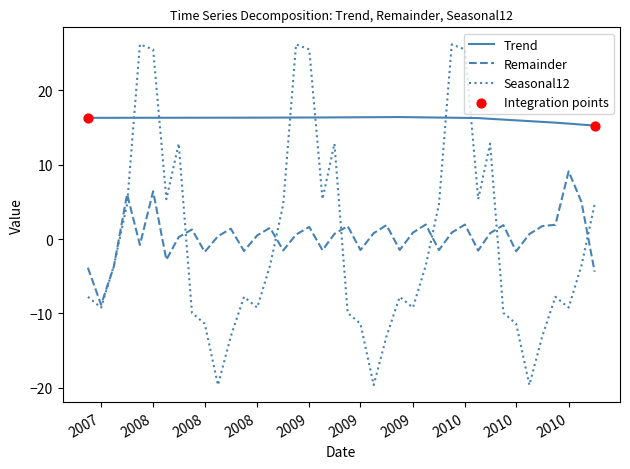

Rank the series by their maximum value, from highest to lowest.

Seasonal12, Trend, Remainder